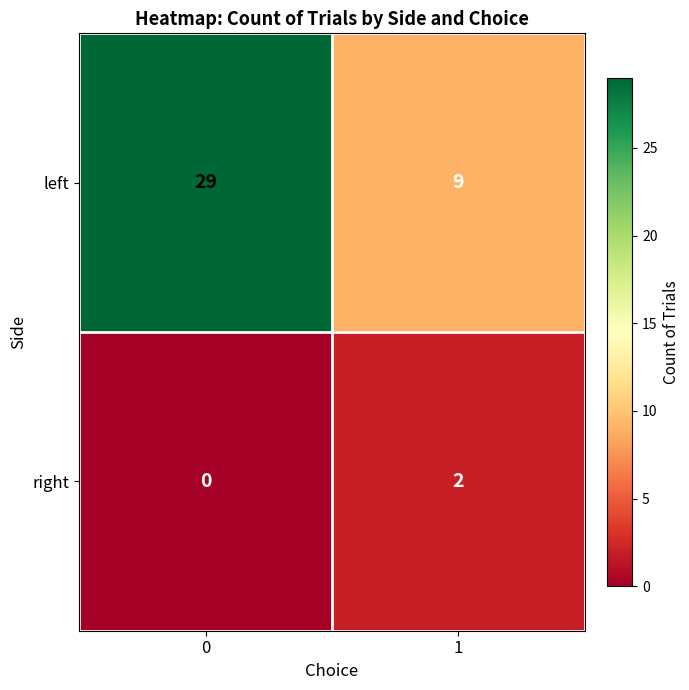

What is the sum of the left values at 0 and 1?

38